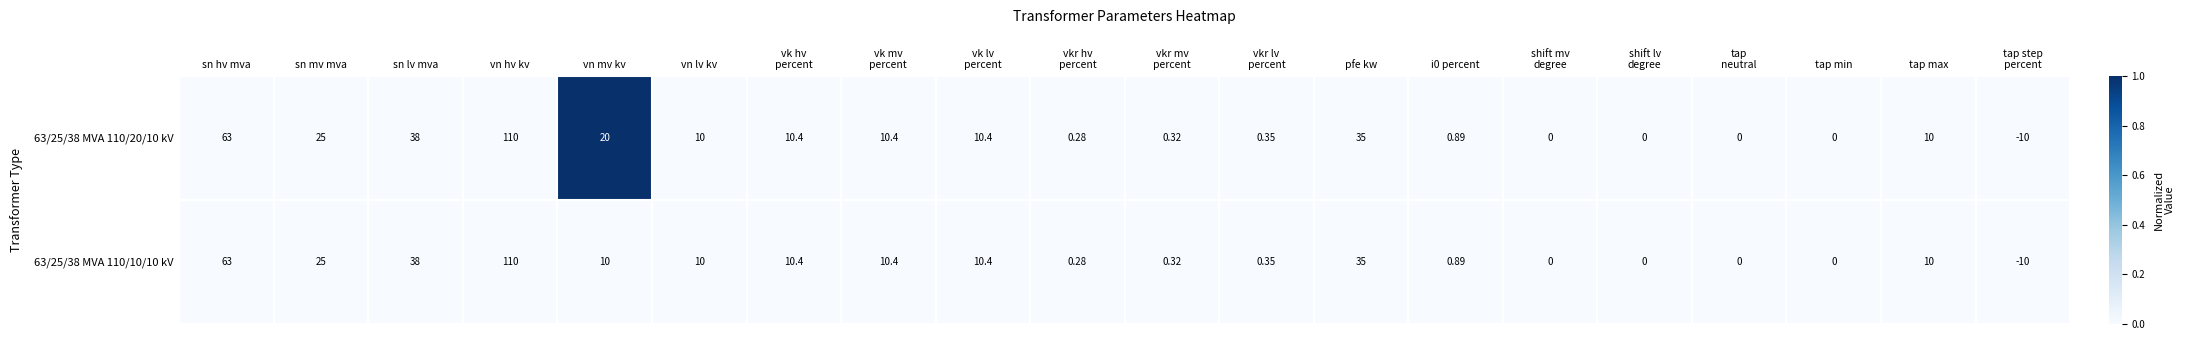

At which category is the sum across all series the highest?

vn hv kv